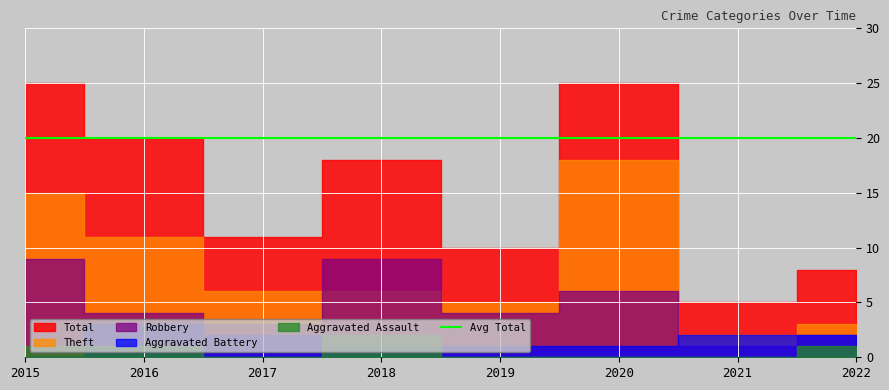

How many interior local valleys does the Aggravated Assault series have?

1